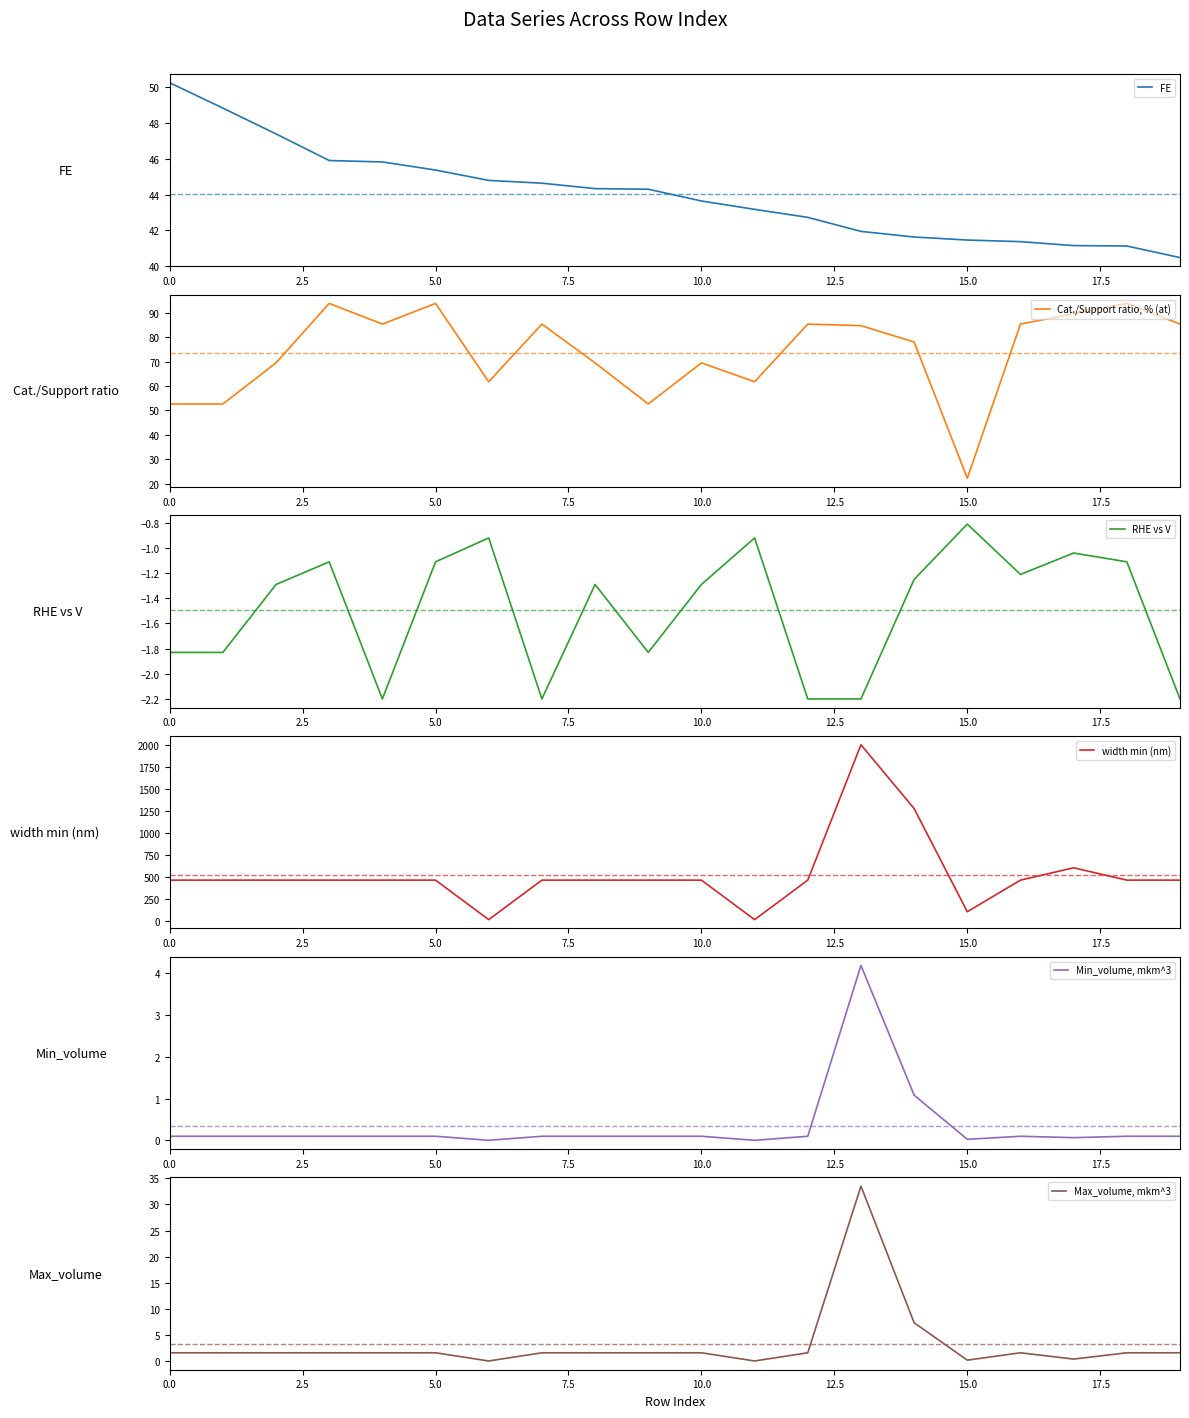

What is the maximum value for width min (nm)?

2000.0